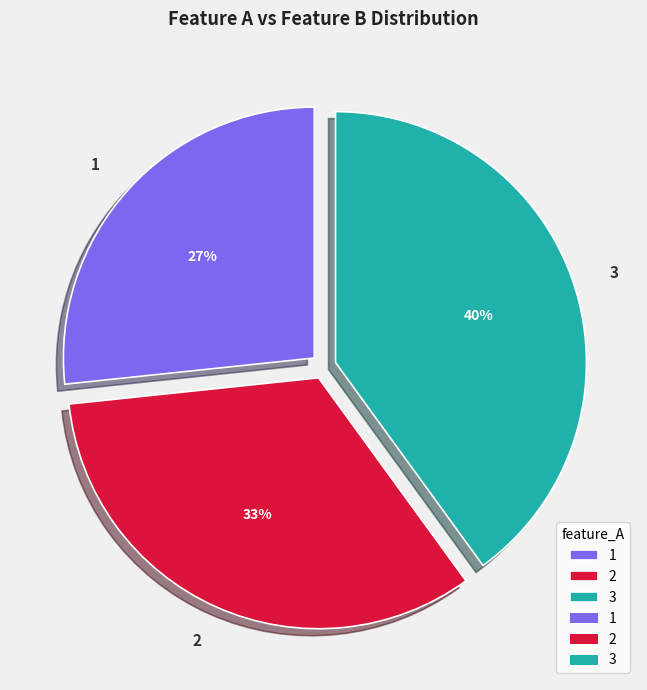

Is it true that 3 is 52% of the pie?

False